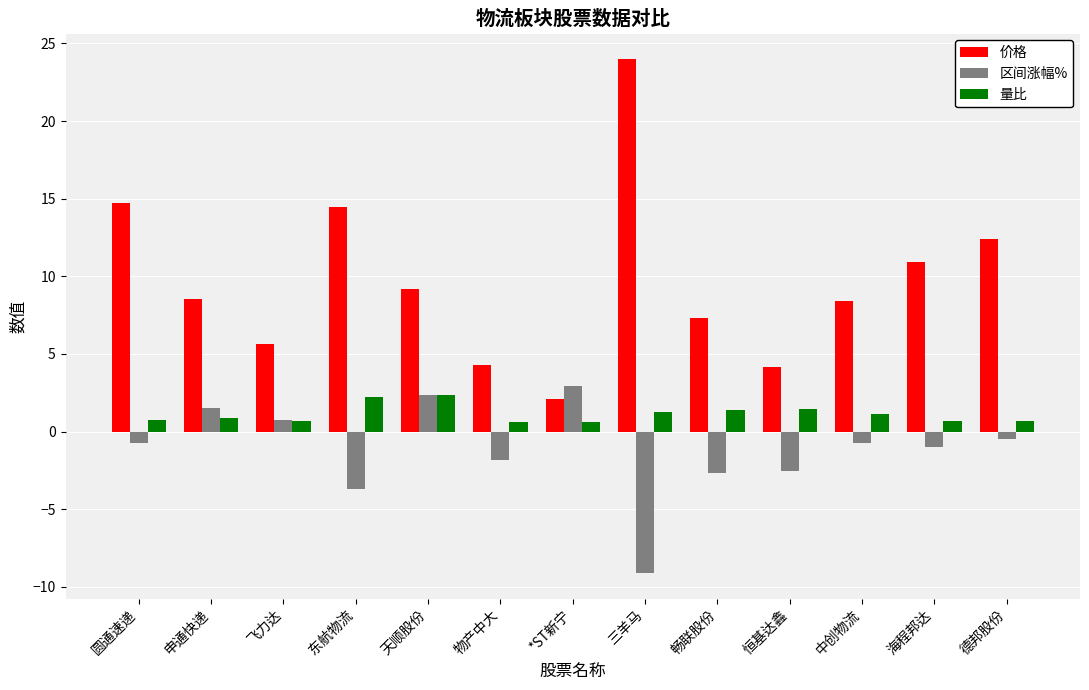

What is the sum of the 价格 values at 申通快递 and 飞力达?

14.1